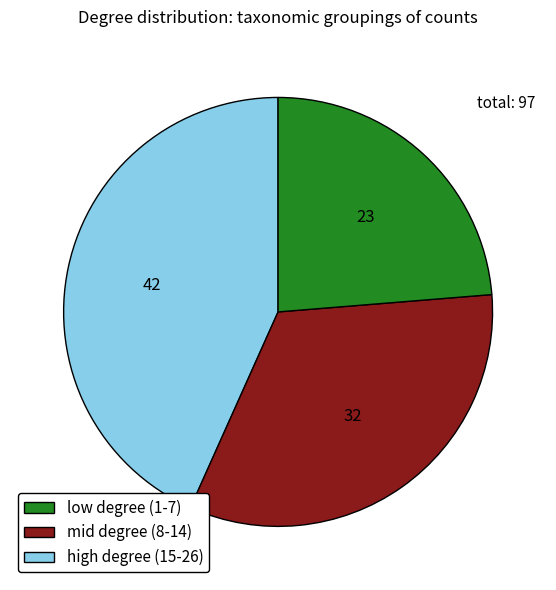

Approximately how many times larger is the value at low degree (1-7) compared to mid degree (8-14)?

1.3